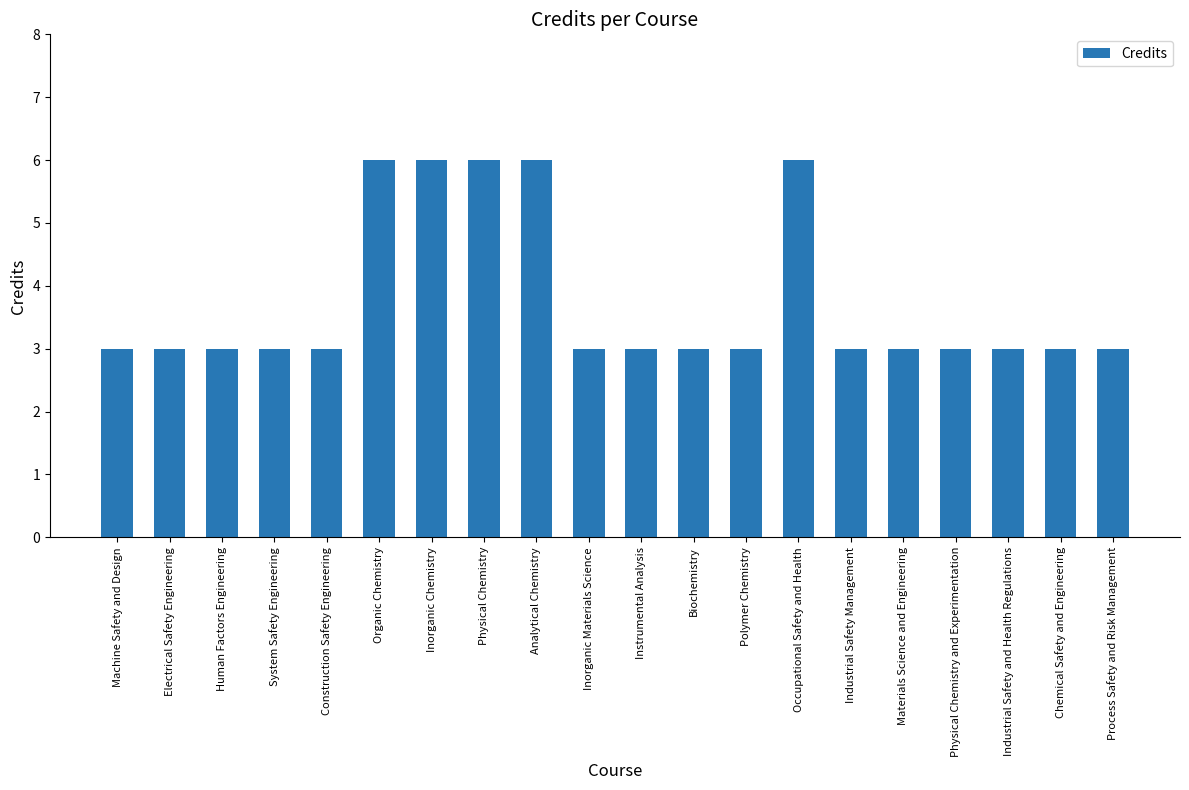

Approximately how many times larger is the value at Biochemistry compared to Construction Safety Engineering?

1.0